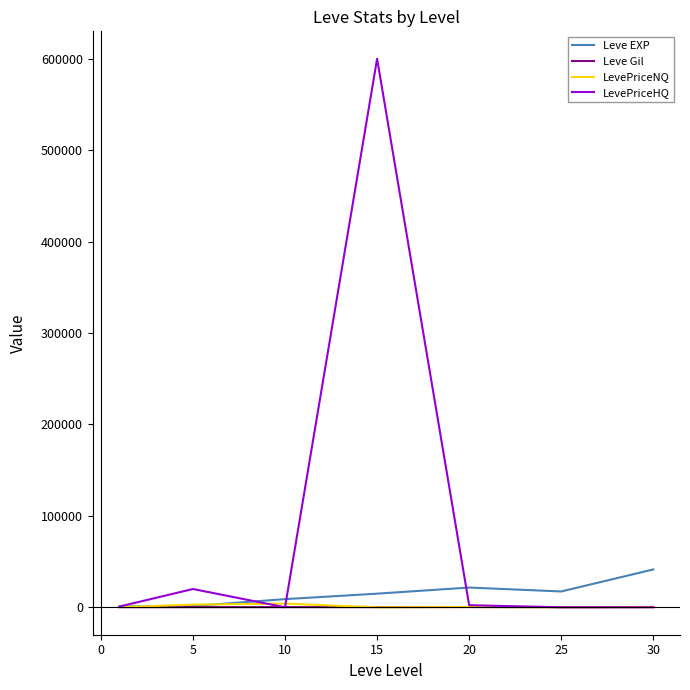

Which series has the widest spread of values?

LevePriceHQ